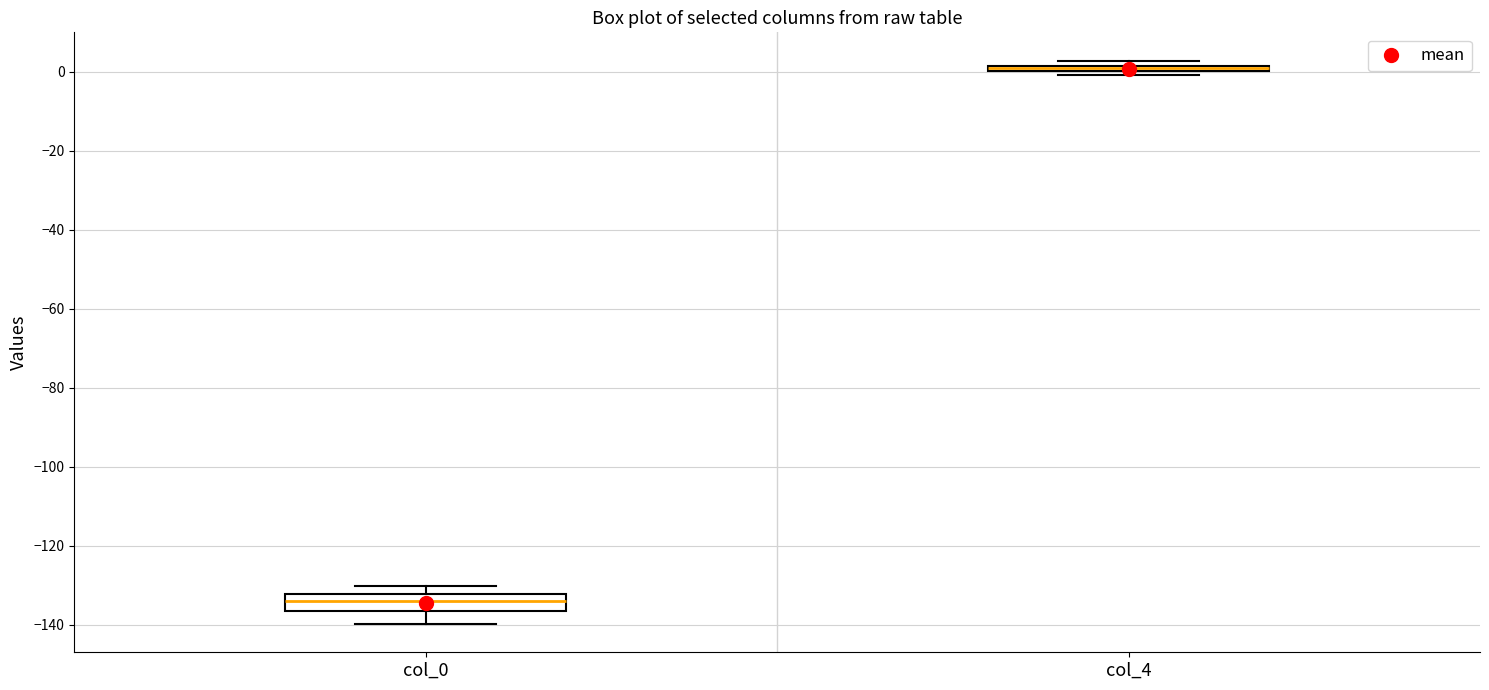

Comparing the boxes themselves (not the whiskers), which one is the tallest?

col_0